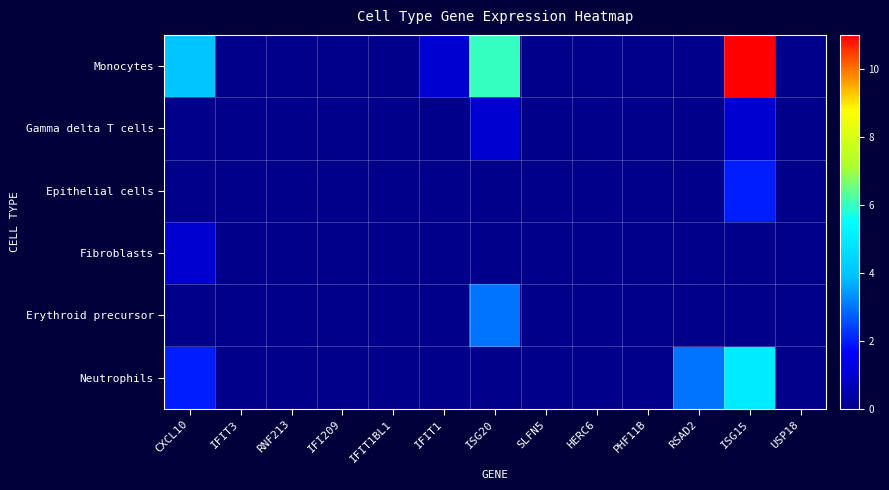

Reading right to left, what are all the values shown in this chart?

Monocytes: USP18=0	ISG15=11	RSAD2=0	PHF11B=0	HERC6=0	SLFN5=0	ISG20=6	IFIT1=1	IFIT1BL1=0	IFI209=0	RNF213=0	IFIT3=0	CXCL10=4
Gamma delta T cells: USP18=0	ISG15=1	RSAD2=0	PHF11B=0	HERC6=0	SLFN5=0	ISG20=1	IFIT1=0	IFIT1BL1=0	IFI209=0	RNF213=0	IFIT3=0	CXCL10=0
Epithelial cells: USP18=0	ISG15=2	RSAD2=0	PHF11B=0	HERC6=0	SLFN5=0	ISG20=0	IFIT1=0	IFIT1BL1=0	IFI209=0	RNF213=0	IFIT3=0	CXCL10=0
Fibroblasts: USP18=0	ISG15=0	RSAD2=0	PHF11B=0	HERC6=0	SLFN5=0	ISG20=0	IFIT1=0	IFIT1BL1=0	IFI209=0	RNF213=0	IFIT3=0	CXCL10=1
Erythroid precursor: USP18=0	ISG15=0	RSAD2=0	PHF11B=0	HERC6=0	SLFN5=0	ISG20=3	IFIT1=0	IFIT1BL1=0	IFI209=0	RNF213=0	IFIT3=0	CXCL10=0
Neutrophils: USP18=0	ISG15=5	RSAD2=3	PHF11B=0	HERC6=0	SLFN5=0	ISG20=0	IFIT1=0	IFIT1BL1=0	IFI209=0	RNF213=0	IFIT3=0	CXCL10=2